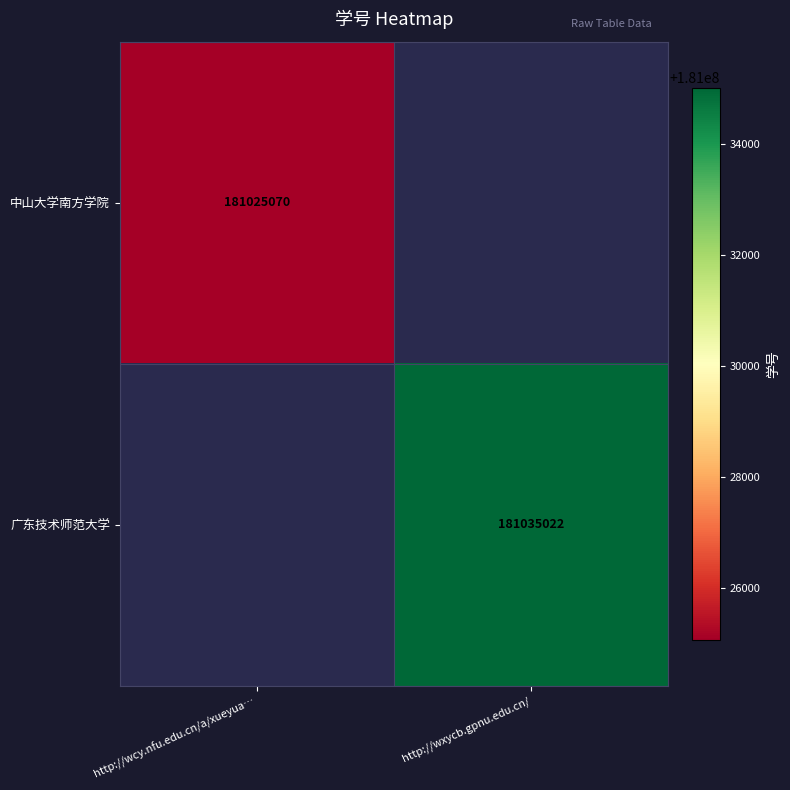

What is the maximum value shown in the chart?

181035022.0